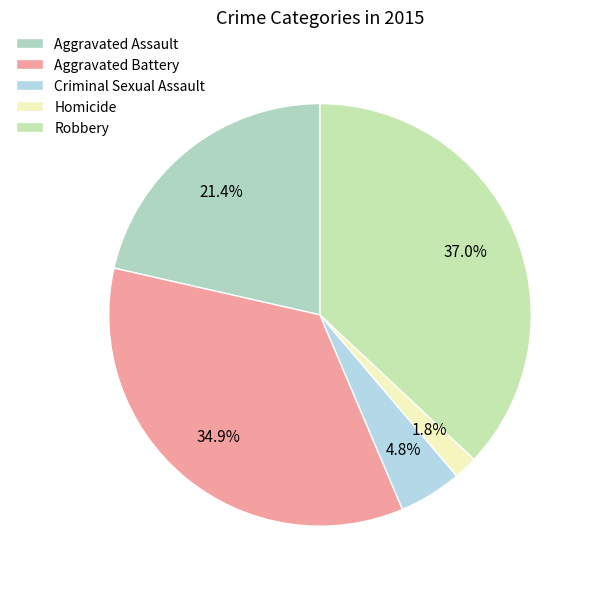

What portion of the pie excludes Criminal Sexual Assault?

95.2%